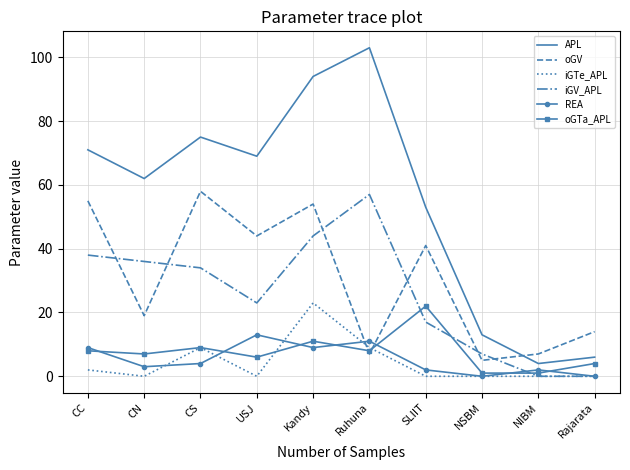

Reading left to right, transcribe all the data shown in this chart.

APL: 71	62	75	69	94	103	53	13	4	6
oGV: 55	19	58	44	54	7	41	5	7	14
iGTe_APL: 2	0	9	0	23	9	0	0	0	0
iGV_APL: 38	36	34	23	44	57	17	7	0	0
REA: 9	3	4	13	9	11	2	0	2	0
oGTa_APL: 8	7	9	6	11	8	22	1	1	4